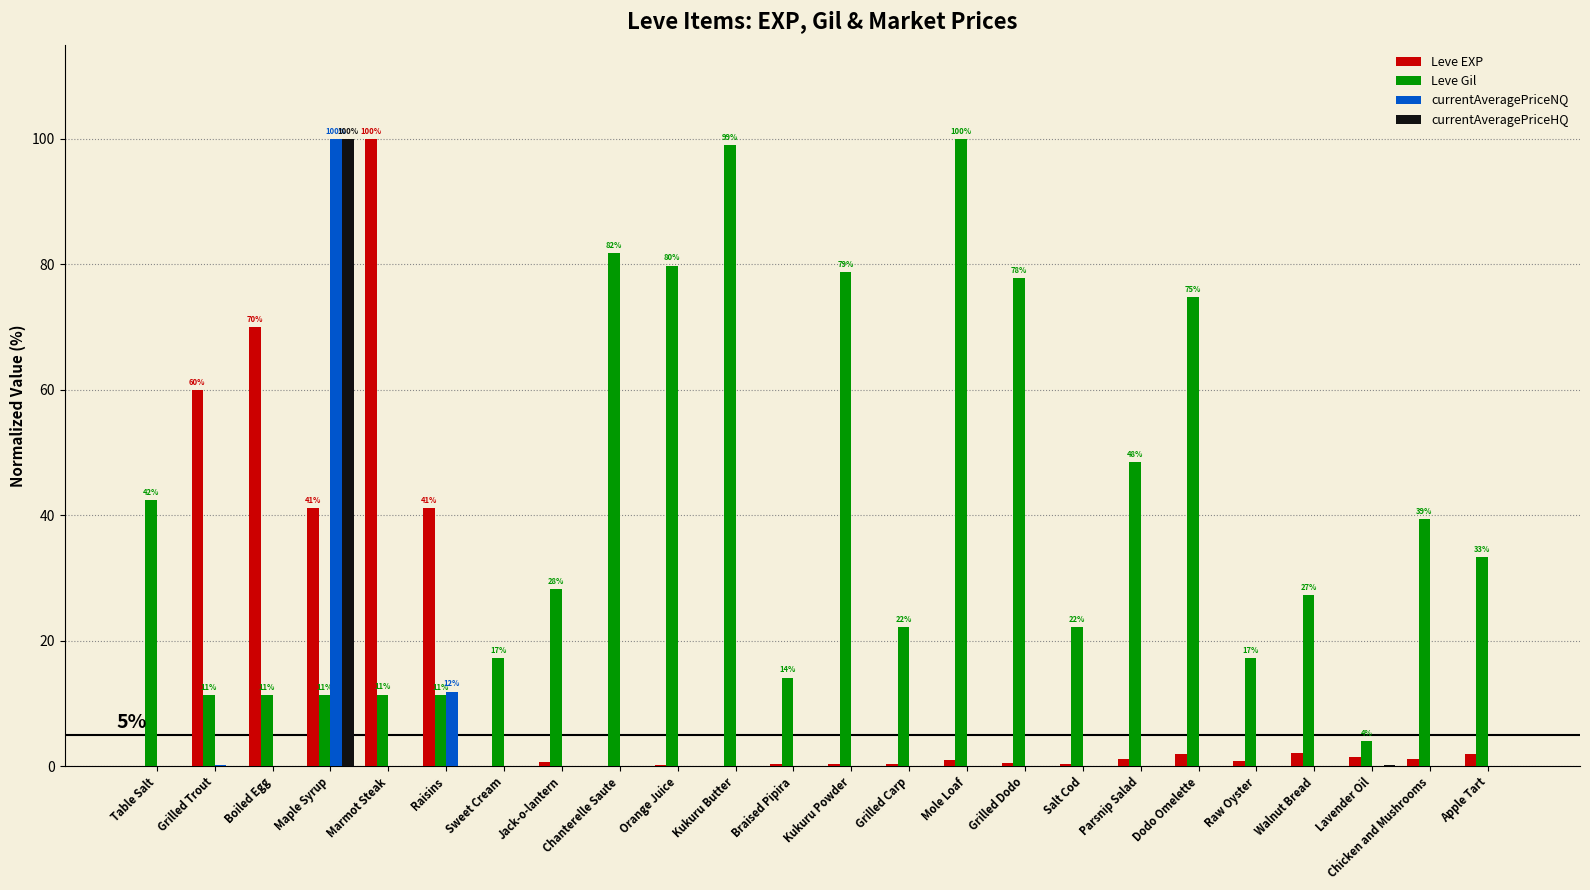

Is it true that Leve Gil equals 111.9 at Grilled Dodo?

False